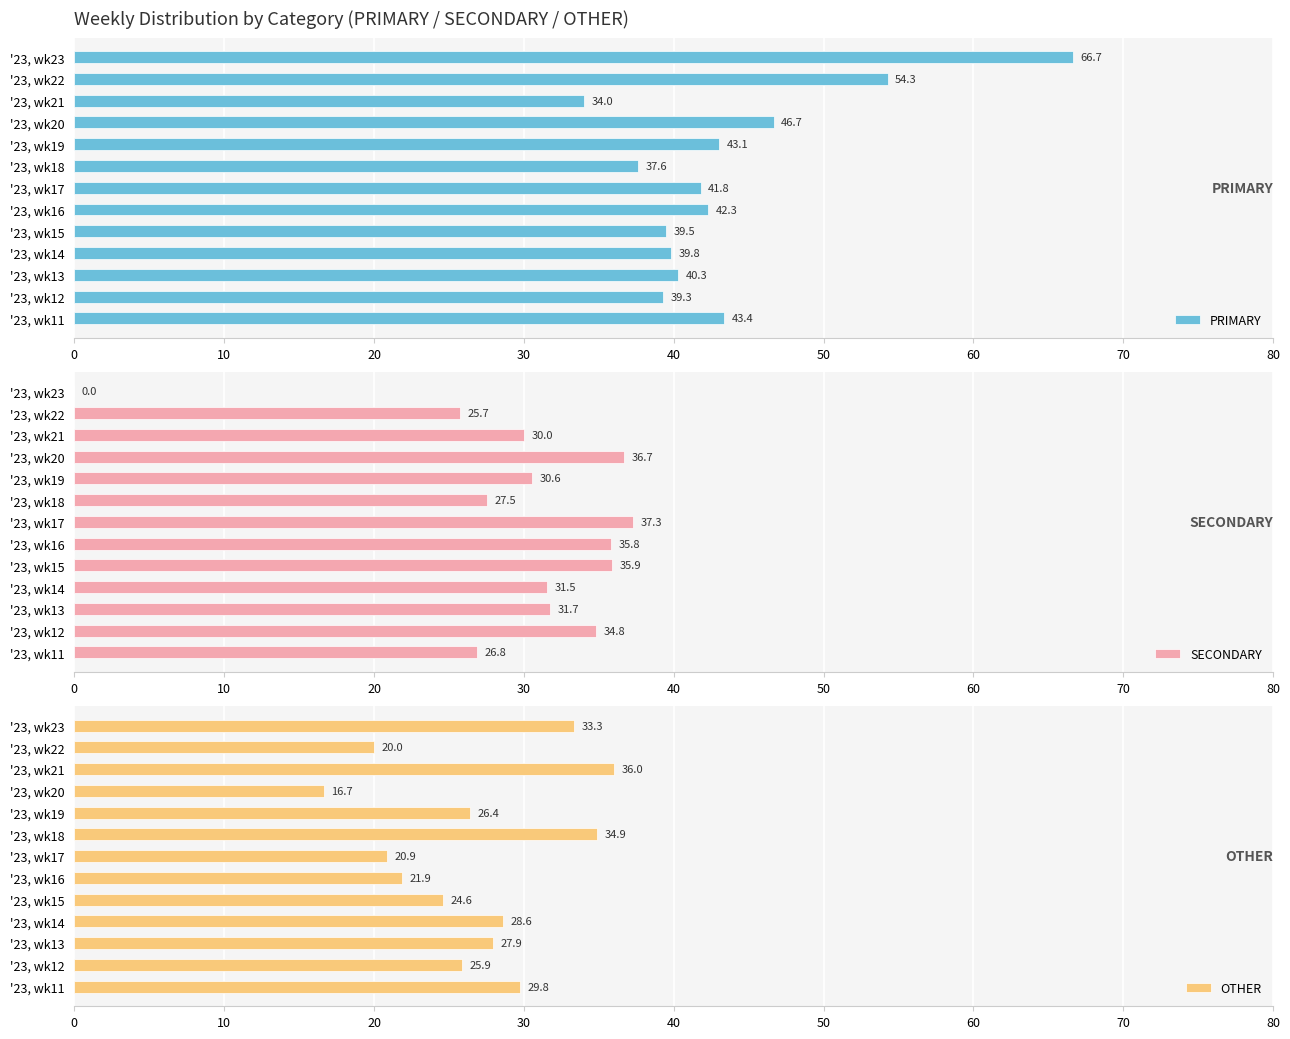

The PRIMARY series shows 22.2 at 0. True or false?

False